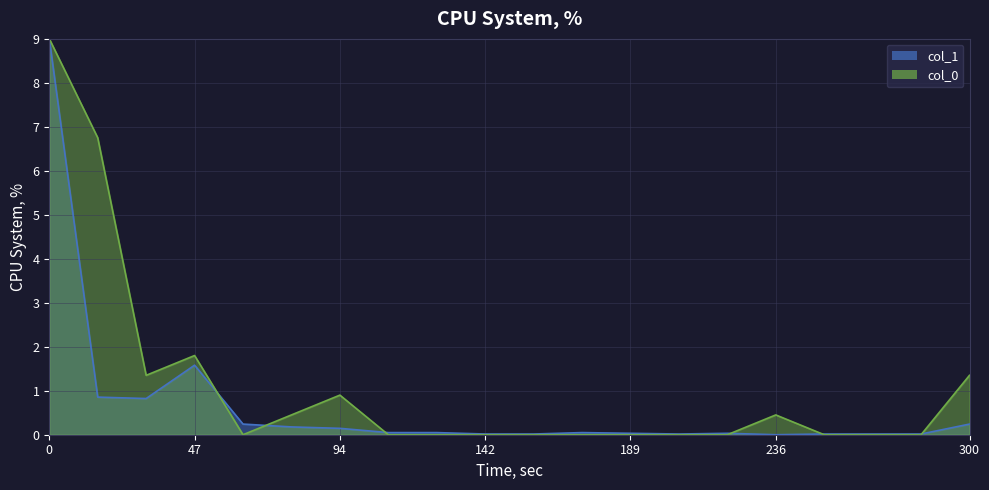

Reading left to right, what are all the values shown in this chart?

col_1_line: 9.0	0.9	0.8	1.6	0.2	0.2	0.1	0.0	0.0	0.0	0.0	0.0	0.0	0.0	0.0	0.0	0.0	0.0	0.0	0.2
col_0_line: 9.0	6.8	1.3	1.8	0.0	0.5	0.9	0.0	0.0	0.0	0.0	0.0	0.0	0.0	0.0	0.5	0.0	0.0	0.0	1.3